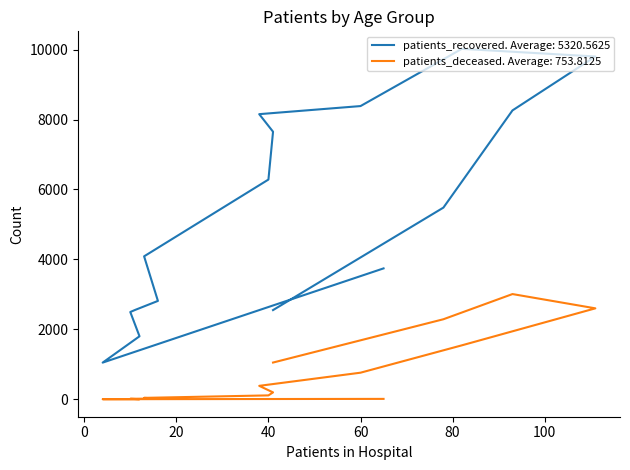

Rank the series at <20 from lowest to highest value.

patients_deceased, patients_recovered